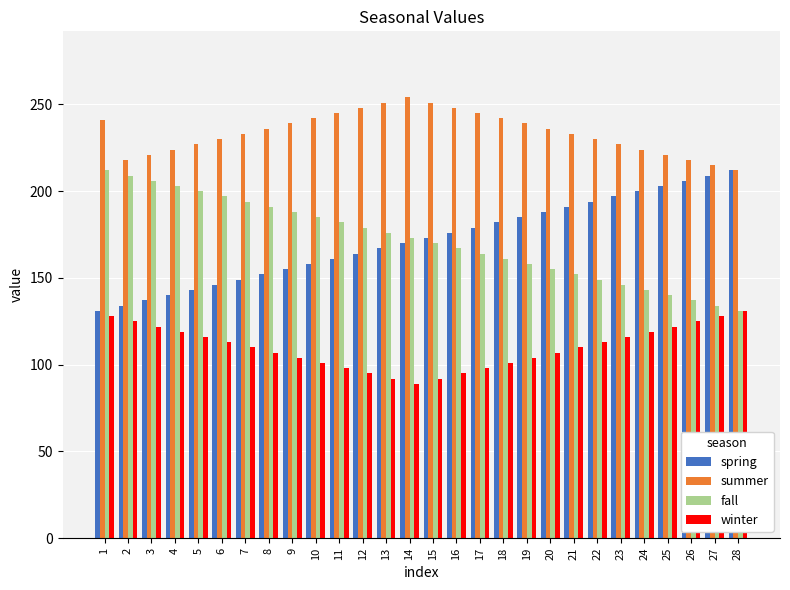

What is the smallest value displayed?

89